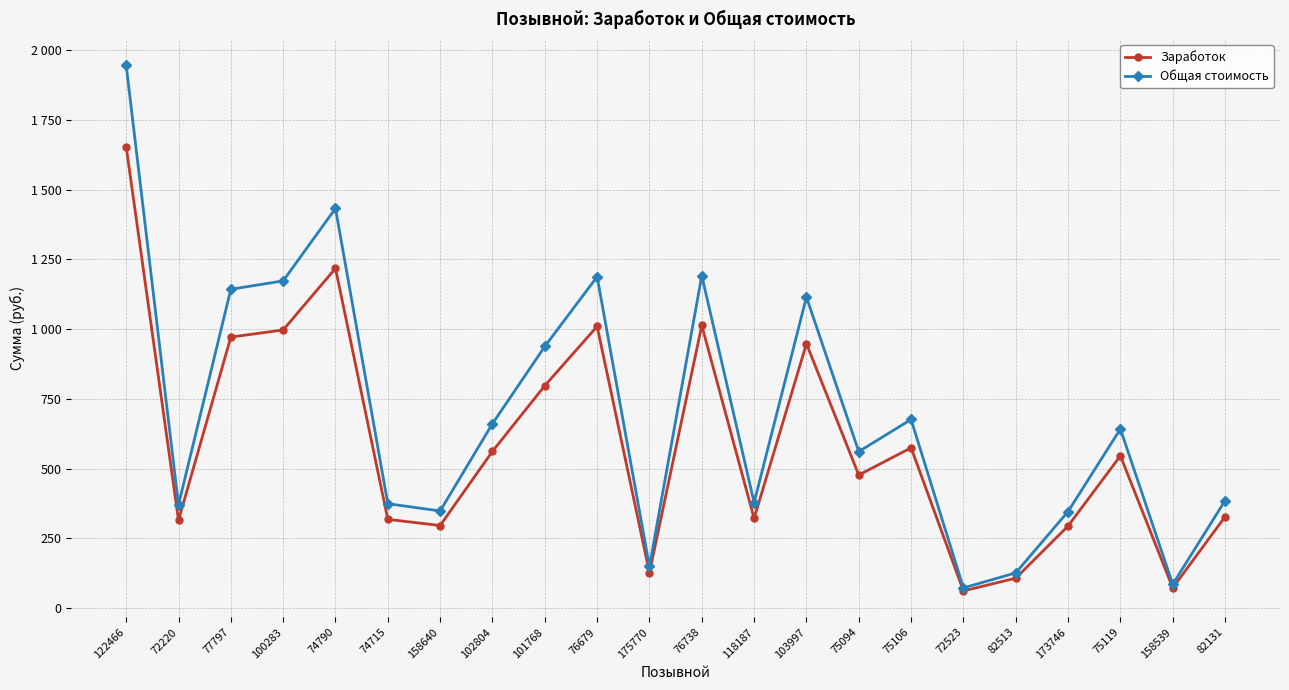

Which series has the largest total across all categories?

Общая стоимость